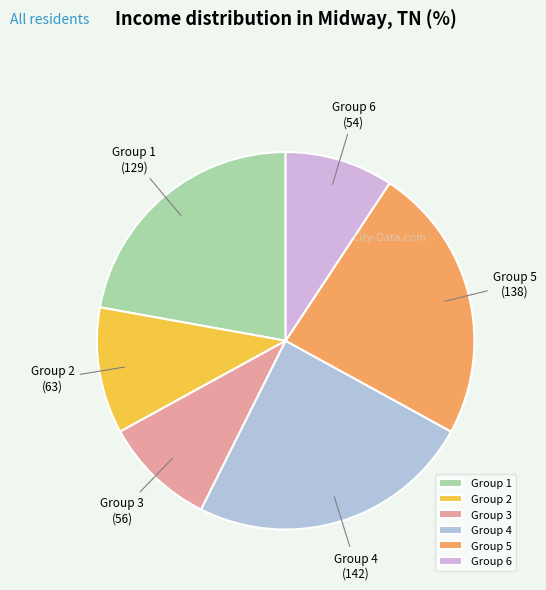

Does Group 4 account for over 50% of the chart?

No